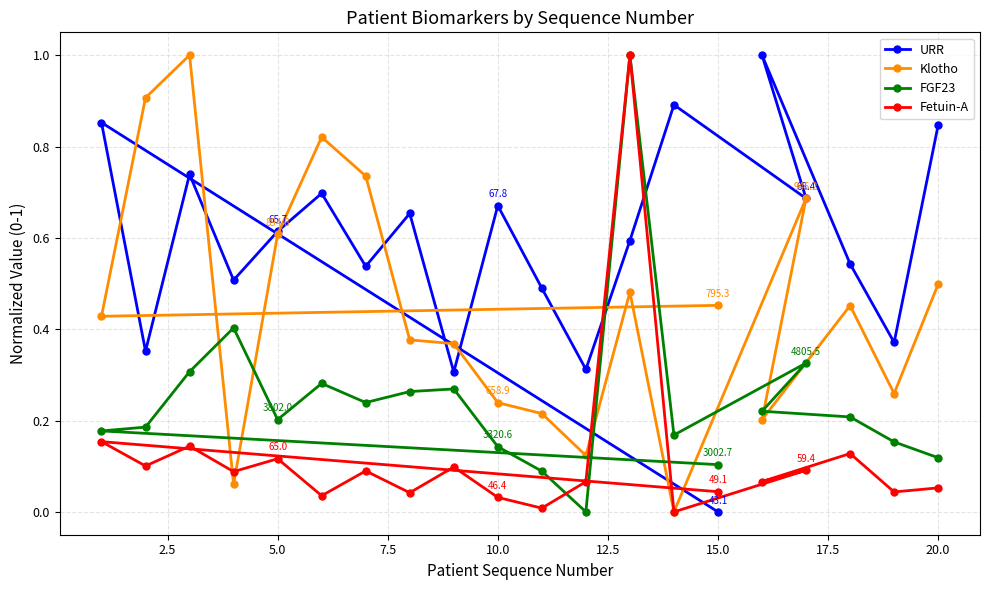

Where is Klotho nearest to the value 0?

14